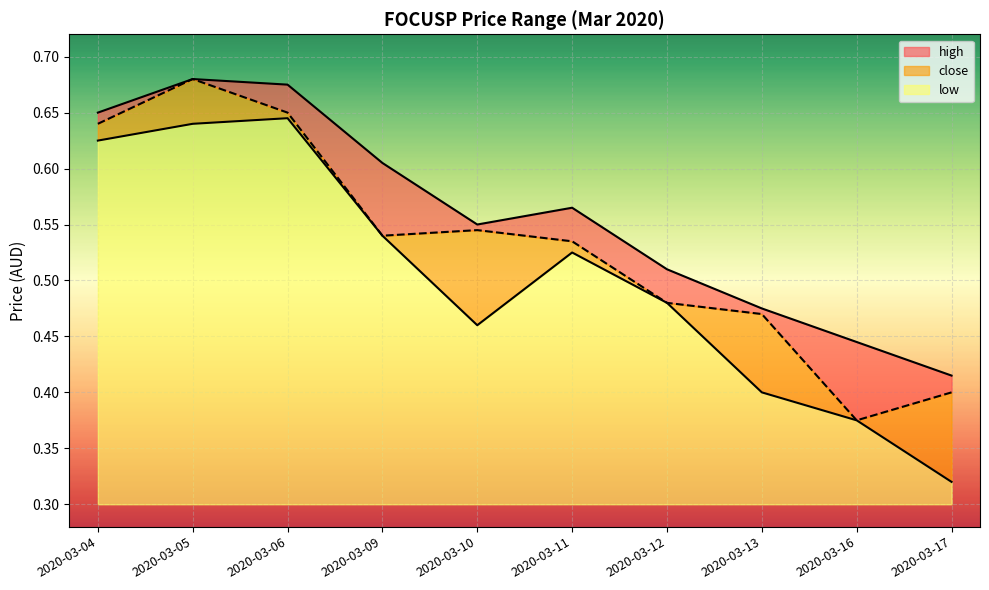

True or false: low and close intersect in this chart.

False